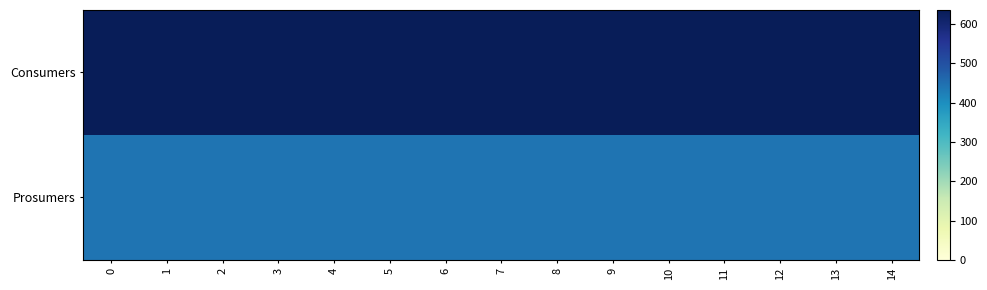

What is the difference between the highest and lowest values at 9?

195